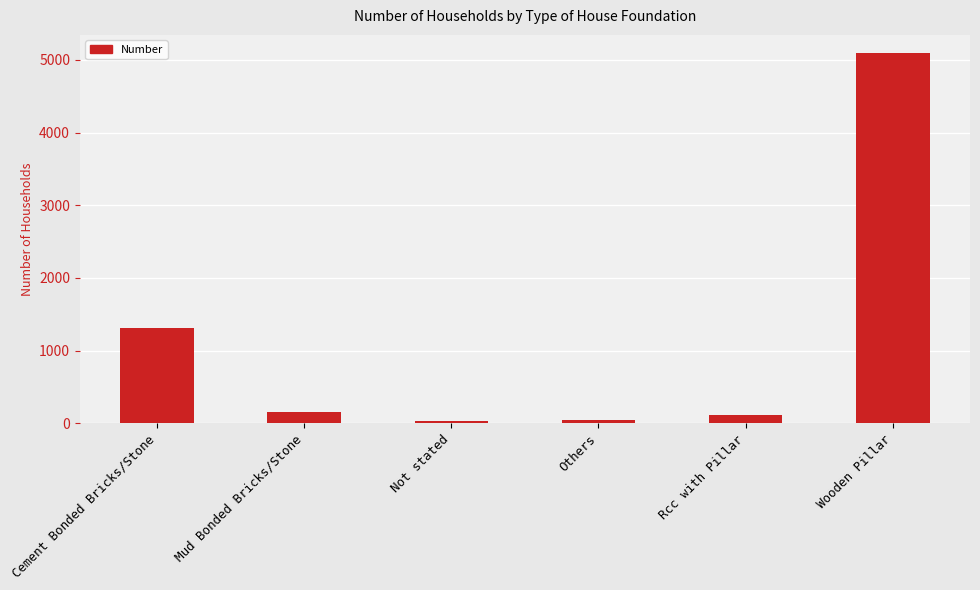

How many data points does each series have?

6